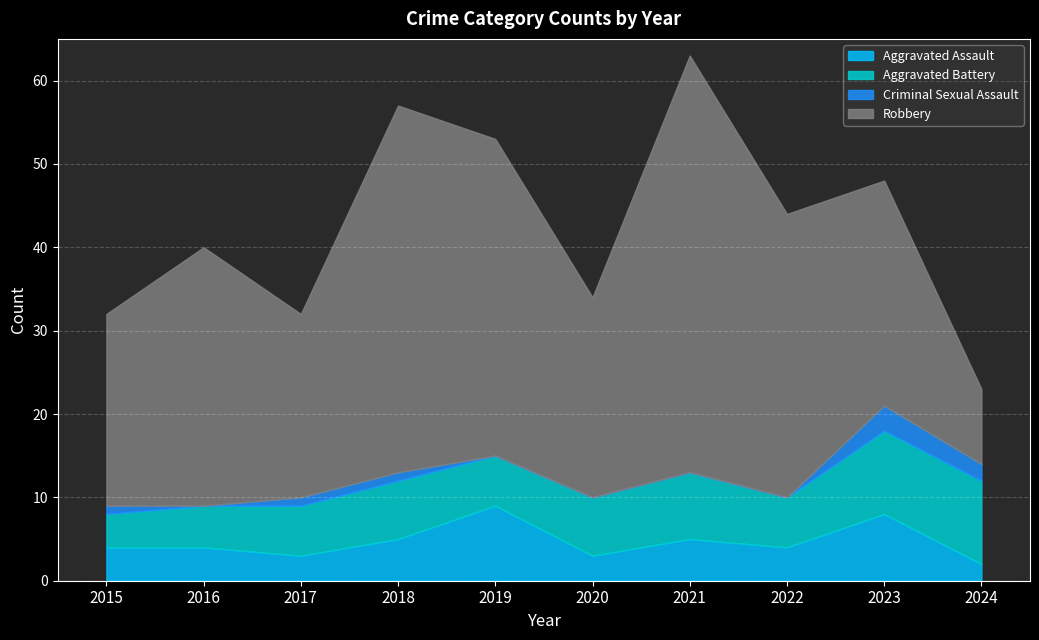

Which has a higher value, 2017 or 2019?

2019